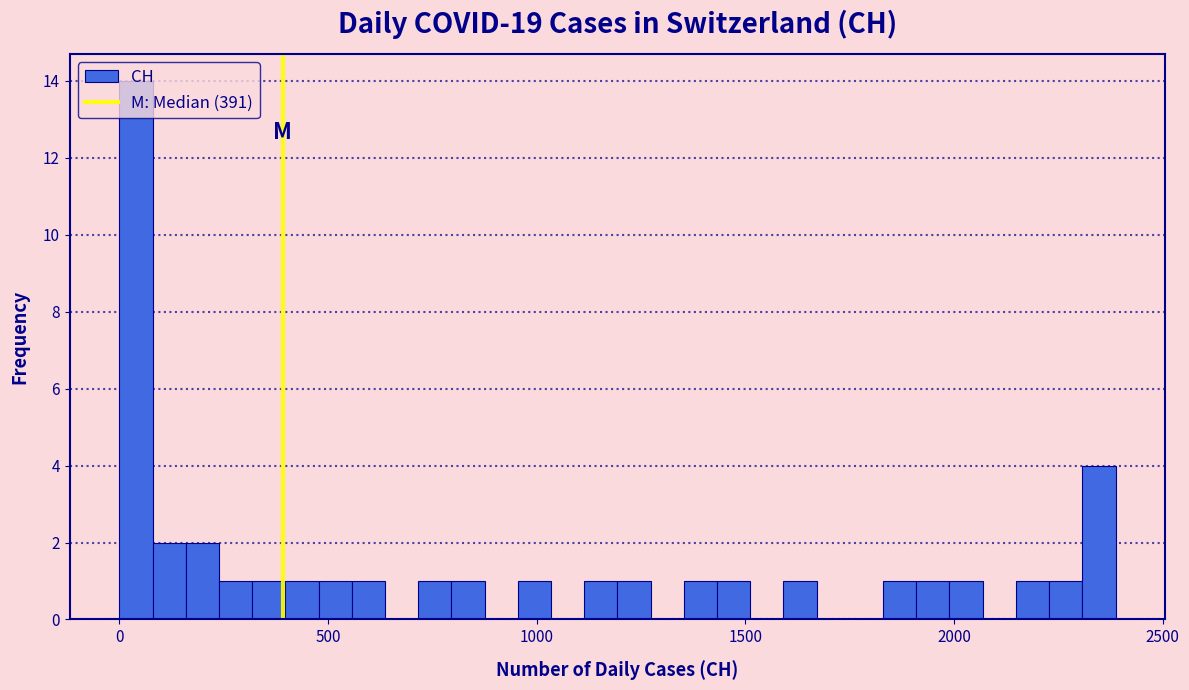

Read against the x-axis, roughly where is the centre of the tallest bar?

50